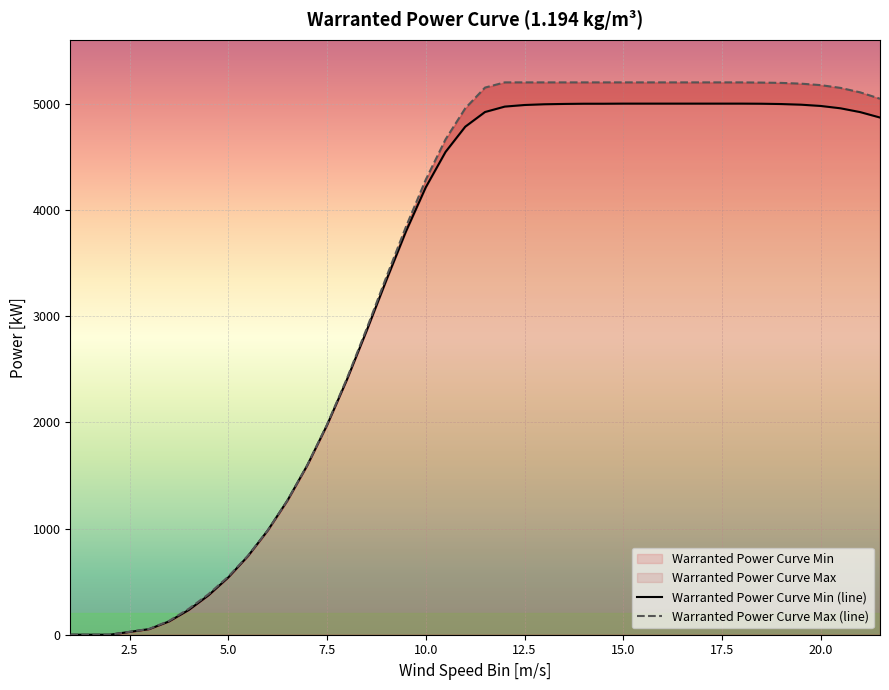

At which label does Warranted Power Curve Max reach its minimum?

1